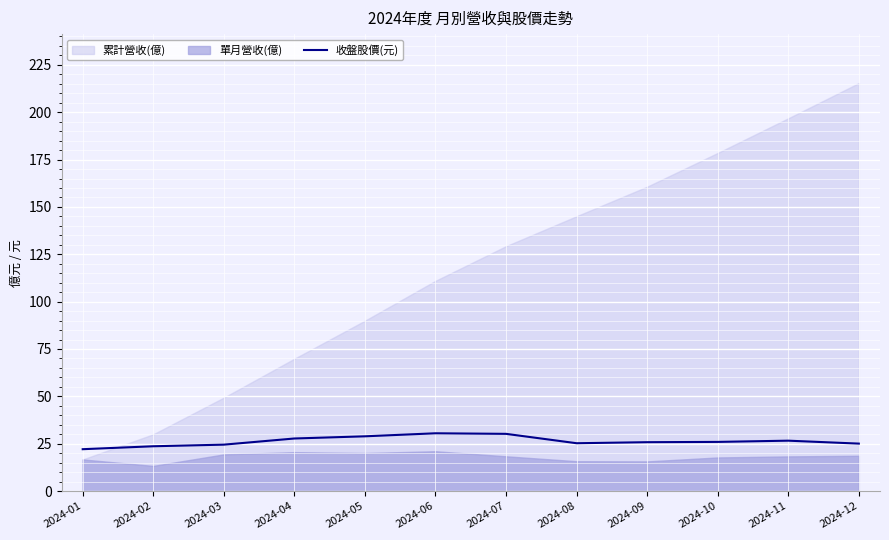

The 收盤股價(元) series shows 28.9 at 2024-05. True or false?

True